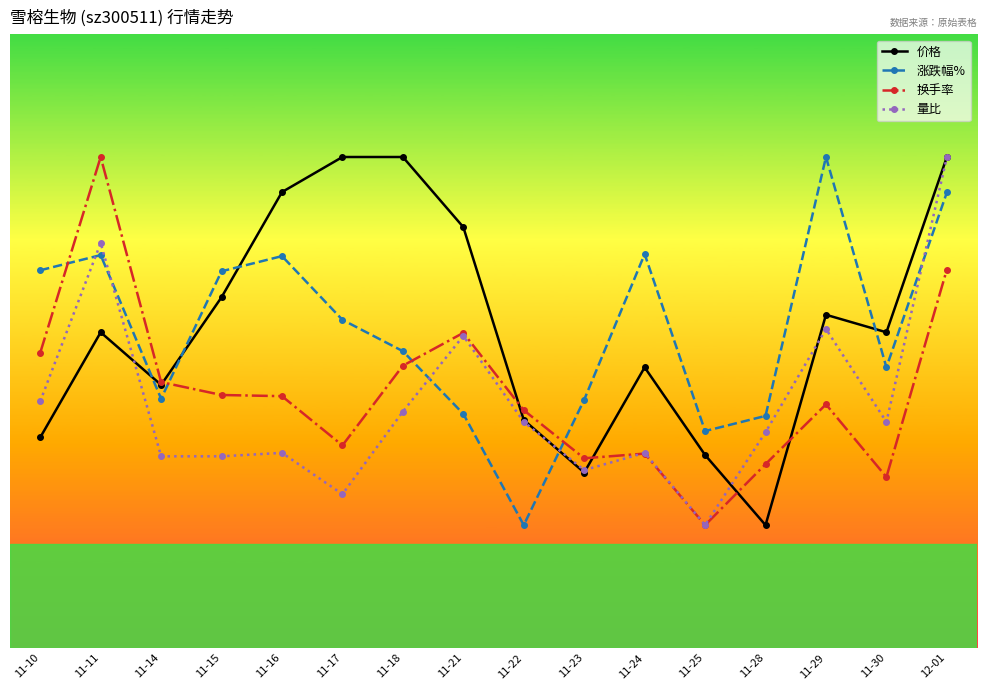

At which category is the sum across all series the highest?

12-01